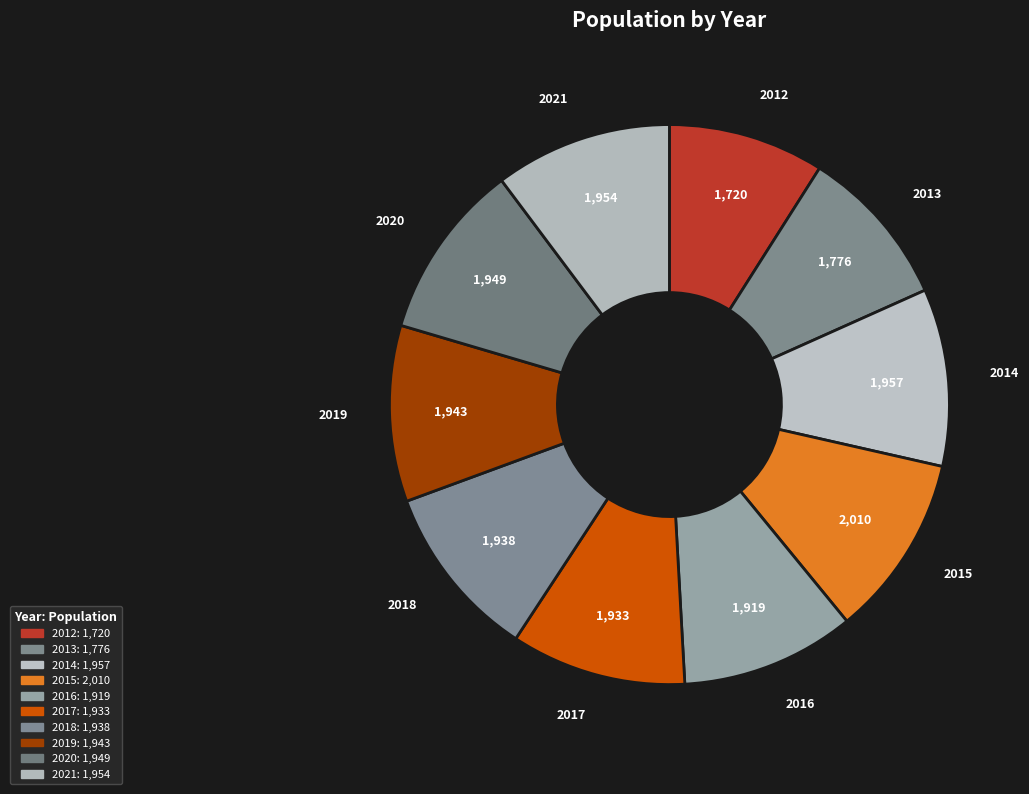

How much of the chart is everything except 2016?

90.0%